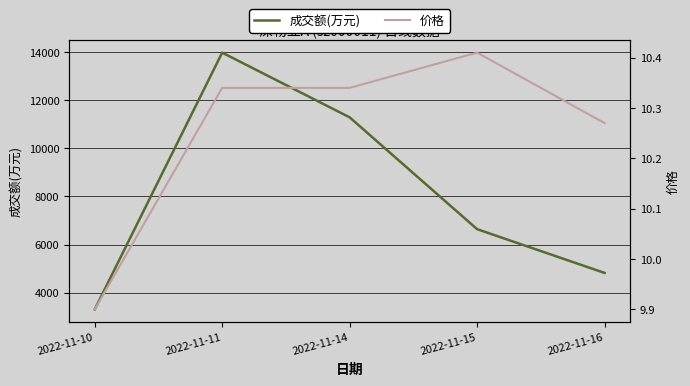

What is the spread (max minus min) of values at 2022-11-16?

4810.7